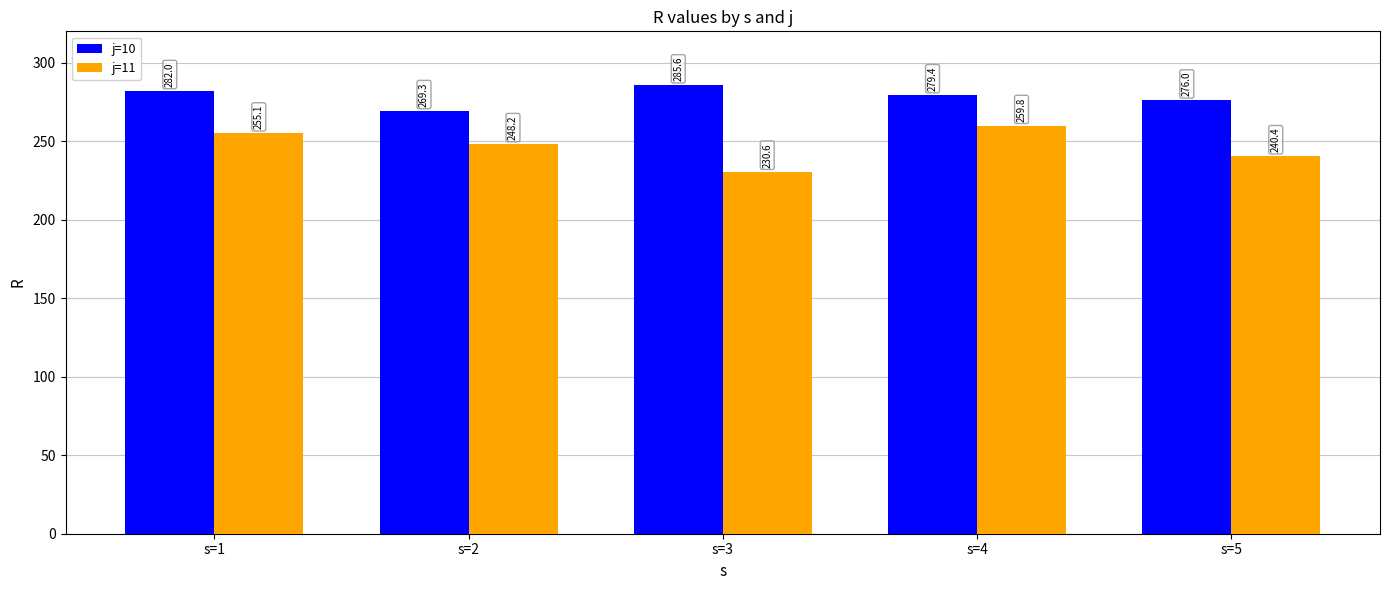

What are all the series names shown in the legend?

j=10, j=11